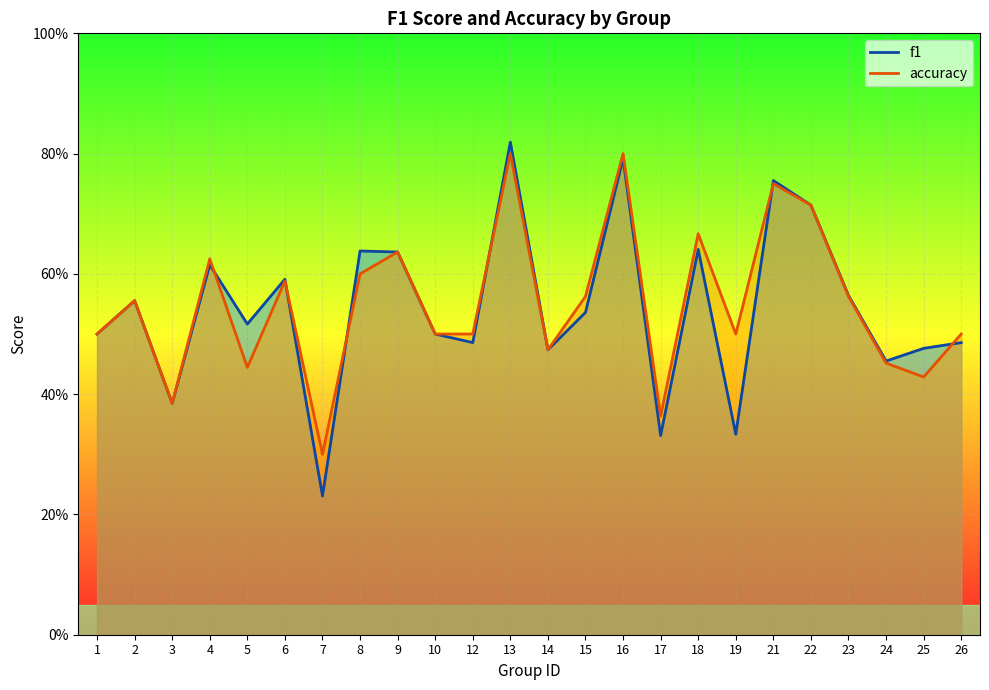

Reading left to right, transcribe all the data shown in this chart.

f1: 0.5	0.6	0.4	0.6	0.5	0.6	0.2	0.6	0.6	0.5	0.5	0.8	0.5	0.5	0.8	0.3	0.6	0.3	0.8	0.7	0.6	0.5	0.5	0.5
accuracy: 0.5	0.6	0.4	0.6	0.4	0.6	0.3	0.6	0.6	0.5	0.5	0.8	0.5	0.6	0.8	0.4	0.7	0.5	0.8	0.7	0.6	0.5	0.4	0.5